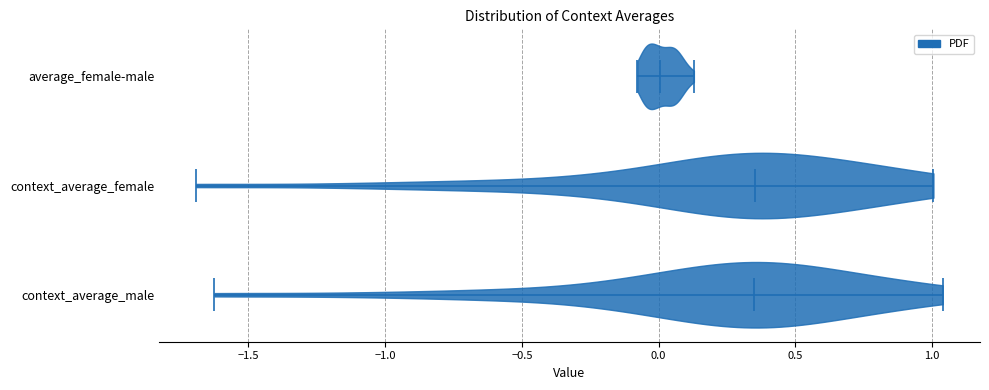

What is the highest point the violin for context_average_female reaches on the x-axis? The values are not printed on the chart, so give them approximately, as read against the axis.

1.00